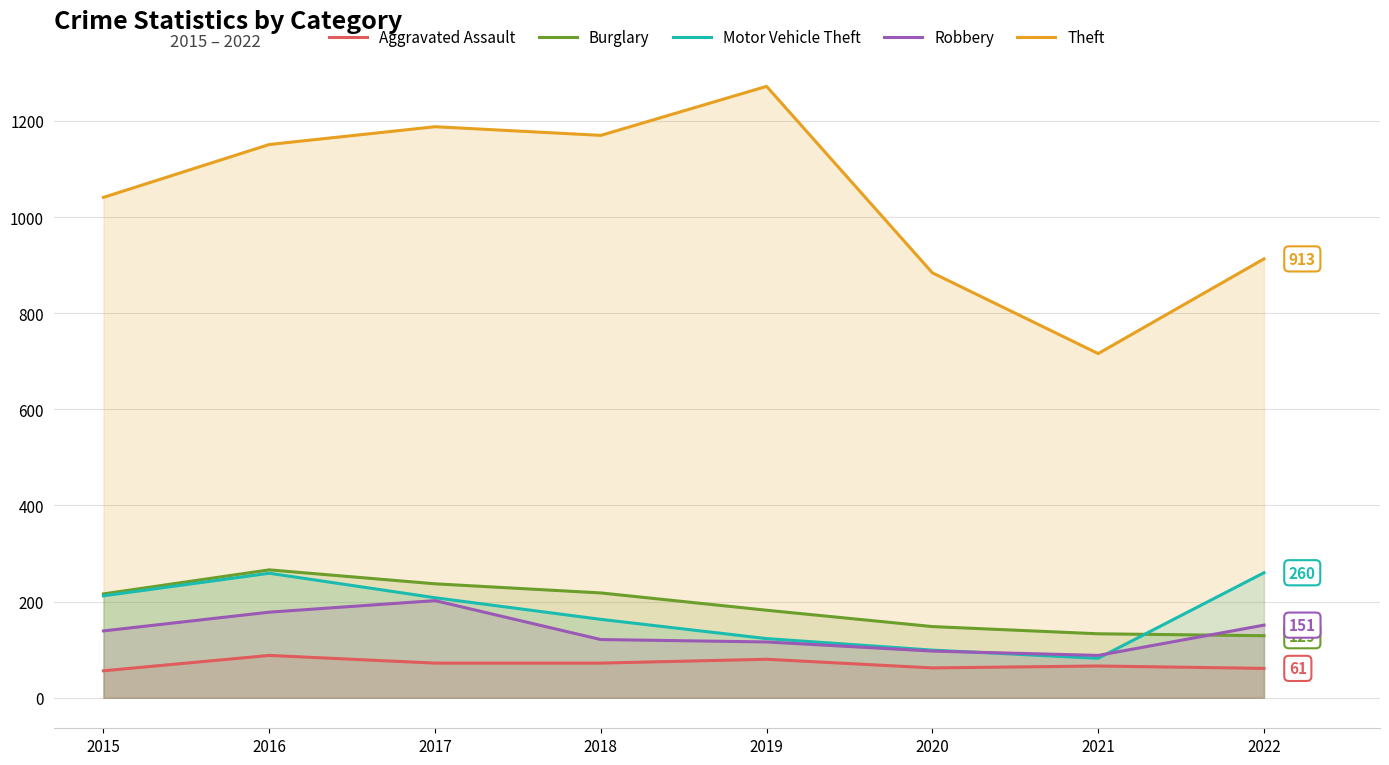

Where is Robbery nearest to the value 145?

2015